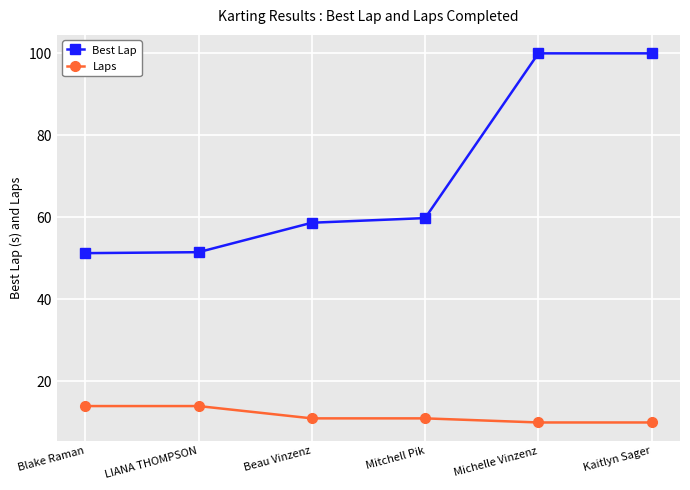

What are all the series names shown in the legend?

Best Lap, Laps